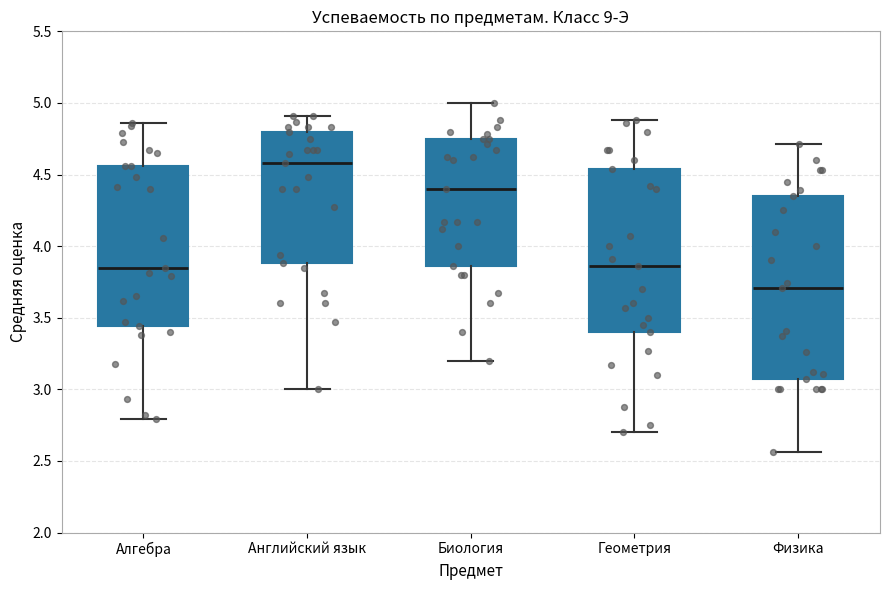

Which box is the tallest, from its lower edge to its upper edge?

Физика